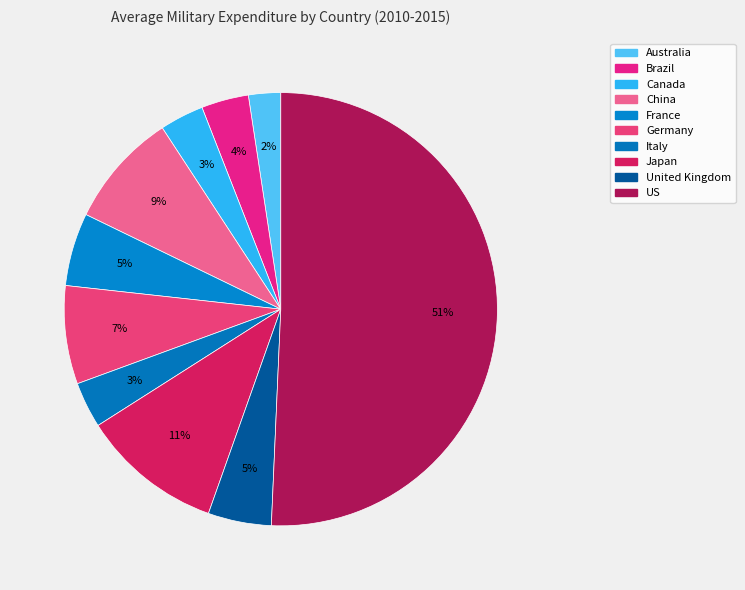

Count the number of slices in the pie.

10